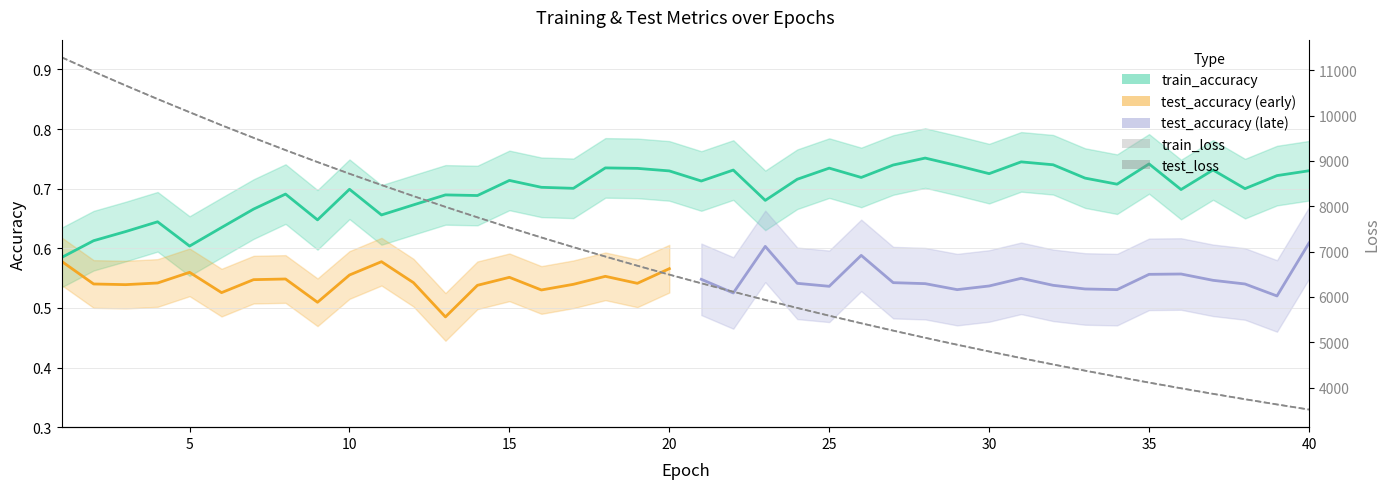

At which category does the chart reach its peak across all series?

1